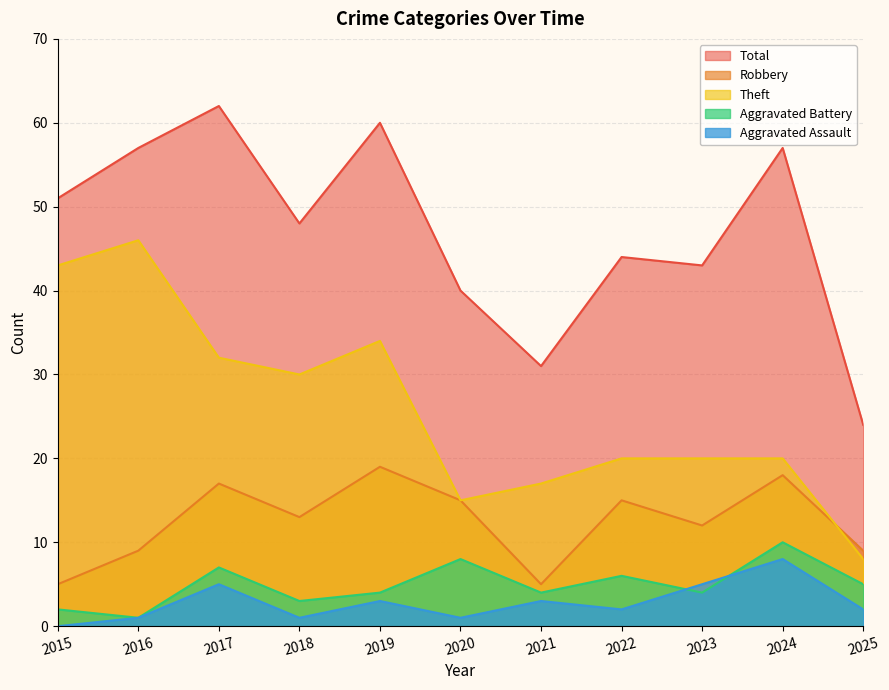

At which label does Total reach its minimum?

2025